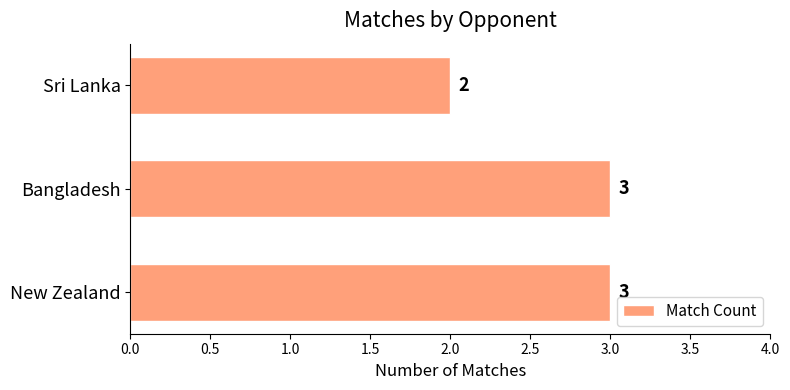

What is the sum of all values?

8